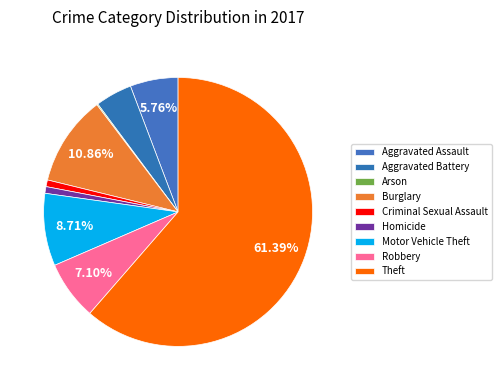

True or false: Robbery accounts for 19% of the total.

False